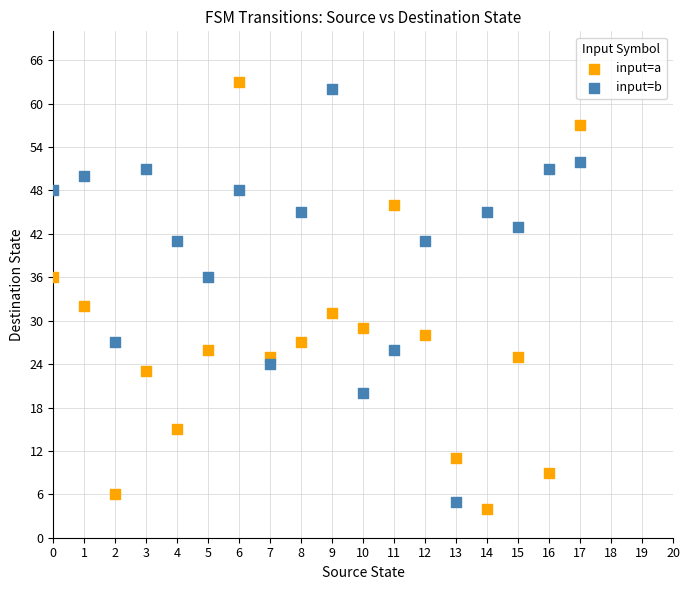

Which series contains the lowest Y value?

input=a